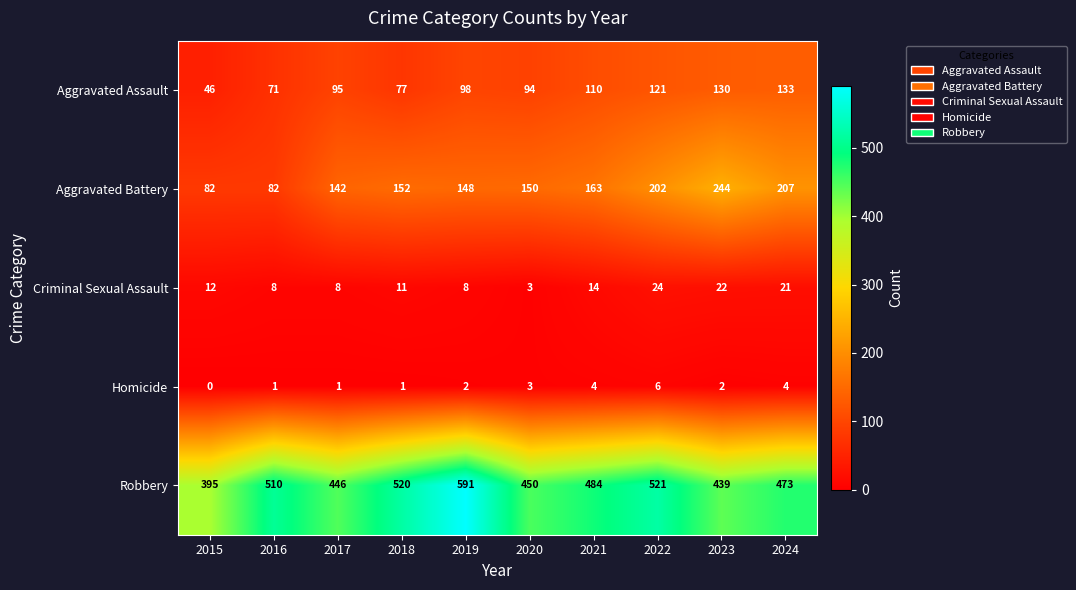

How many data points does each series have?

10